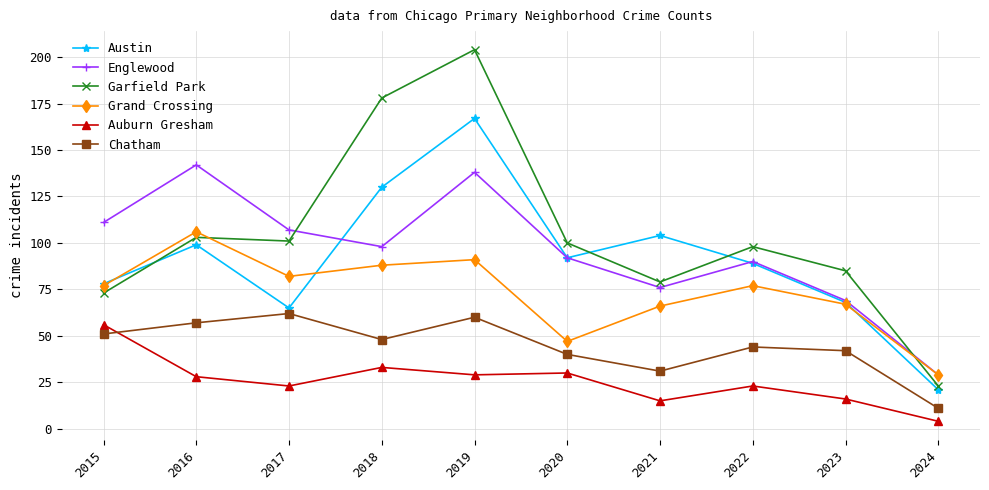

Is it true that Chatham equals 24 at 2017?

False